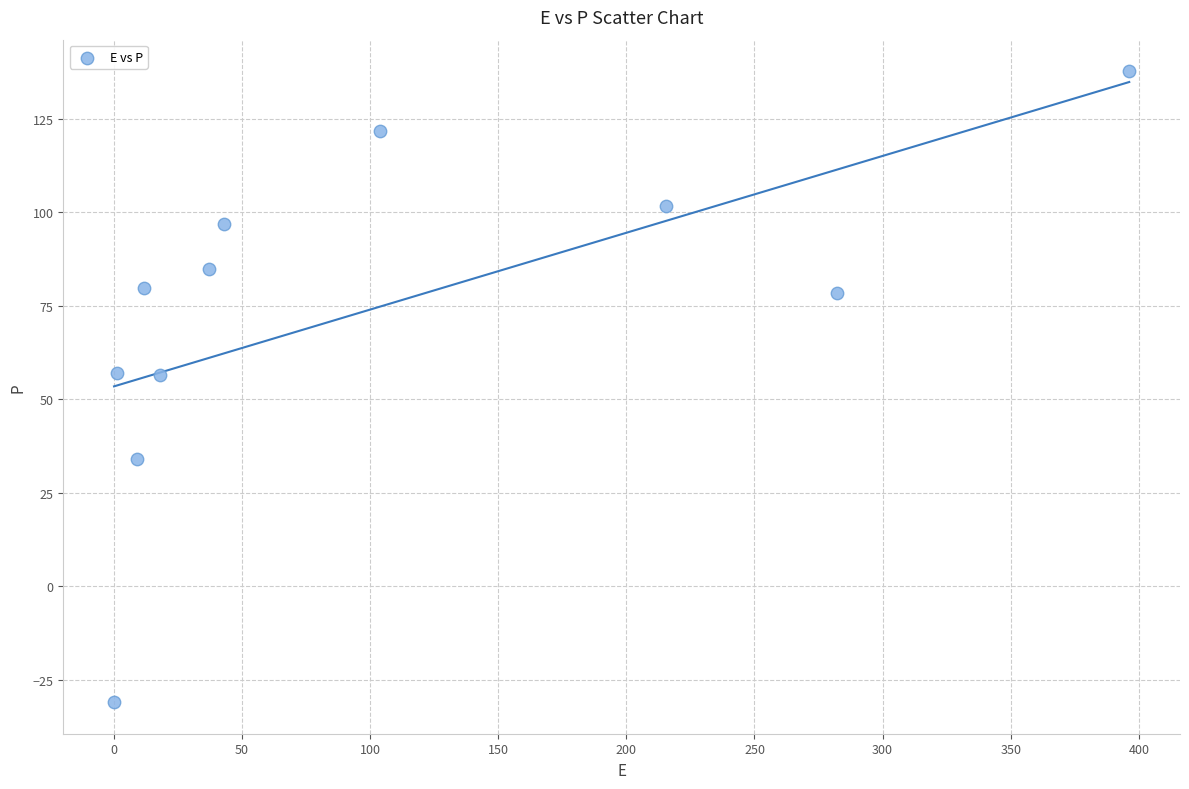

What is the range of Y values (max minus min)?

168.7